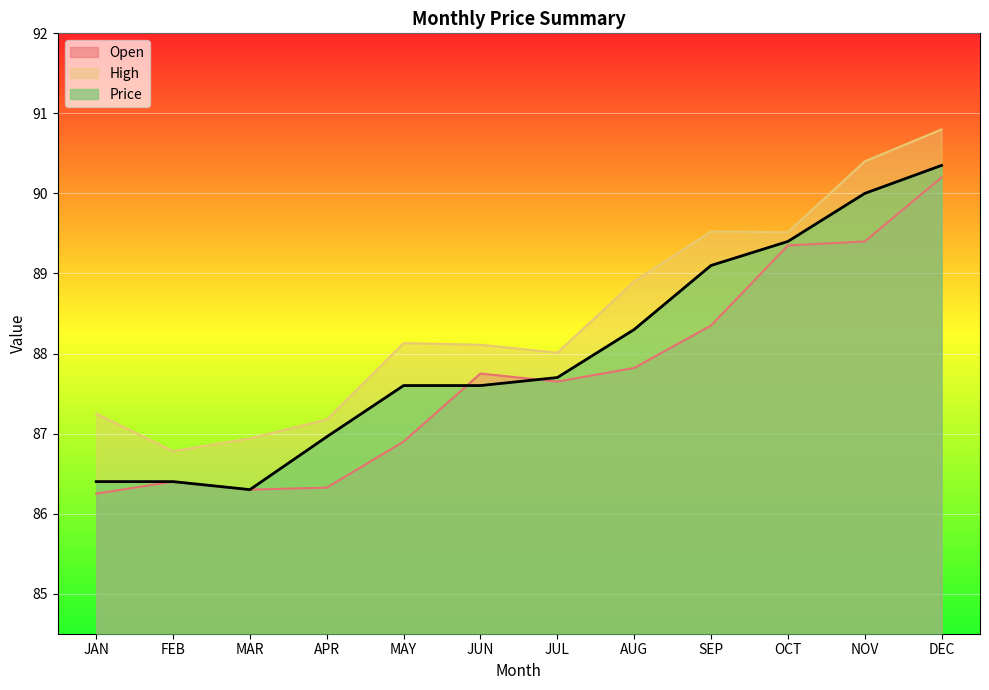

What is the greatest value displayed?

90.8